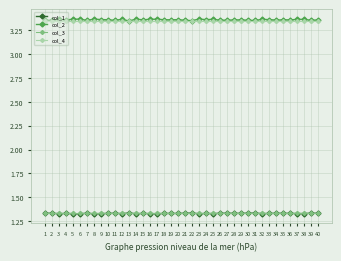

Which series has the widest spread of values?

col_2